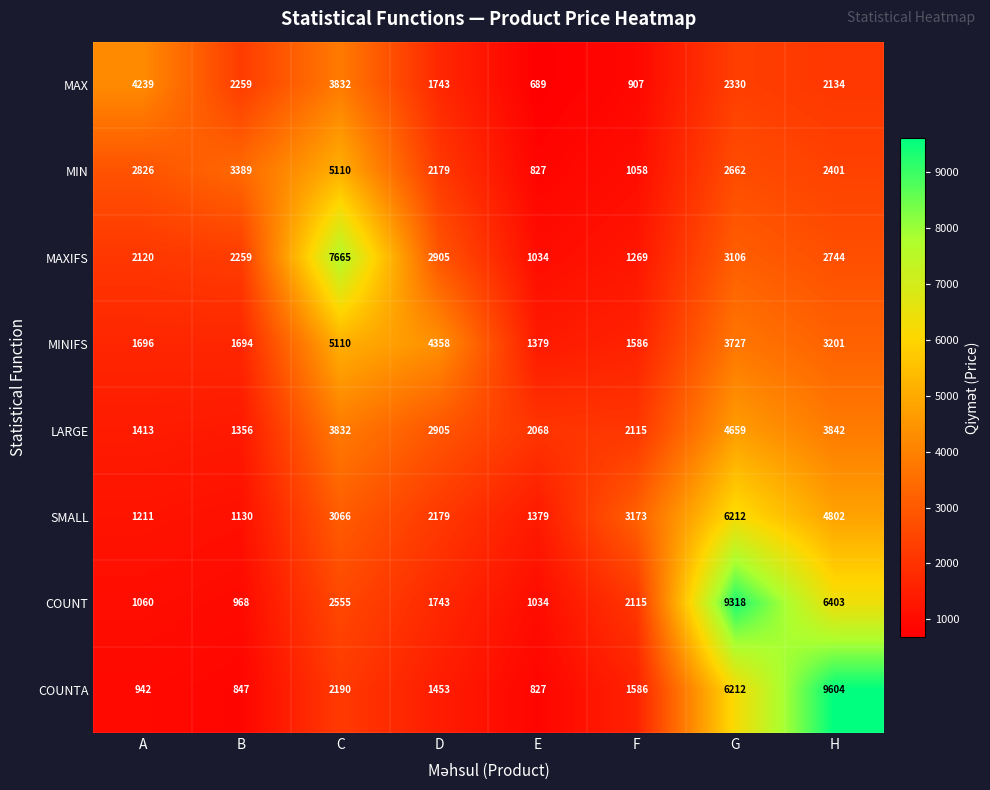

What is the difference between the LARGE values at F and H?

1727